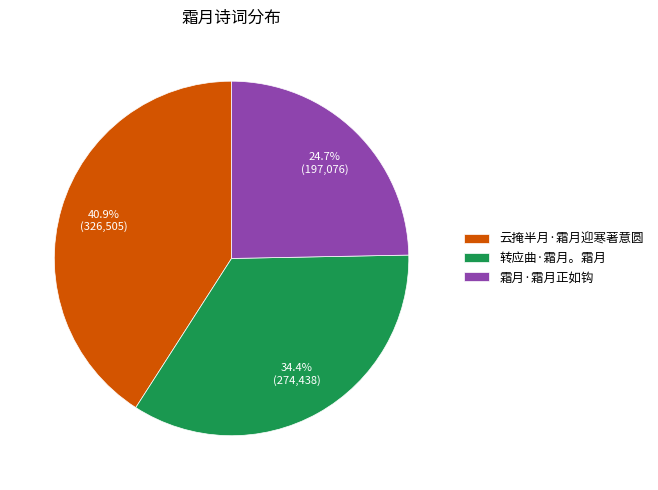

Which slice is the largest?

云掩半月·霜月迎寒著意圆